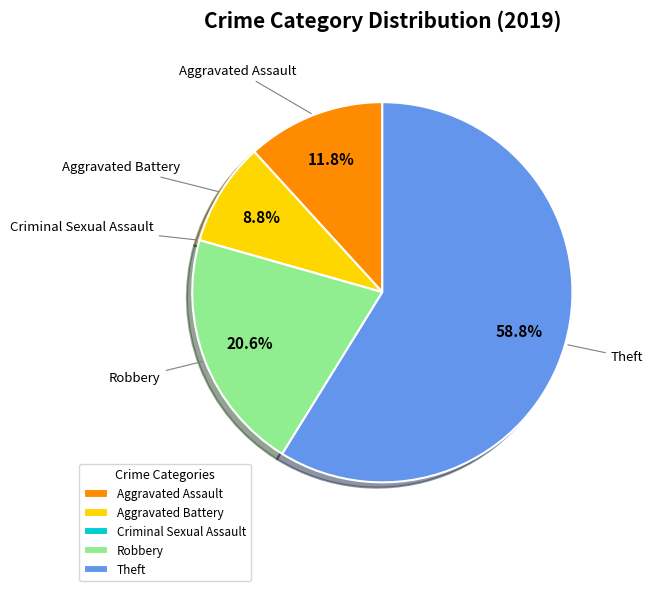

What portion of the pie excludes Robbery?

79.4%